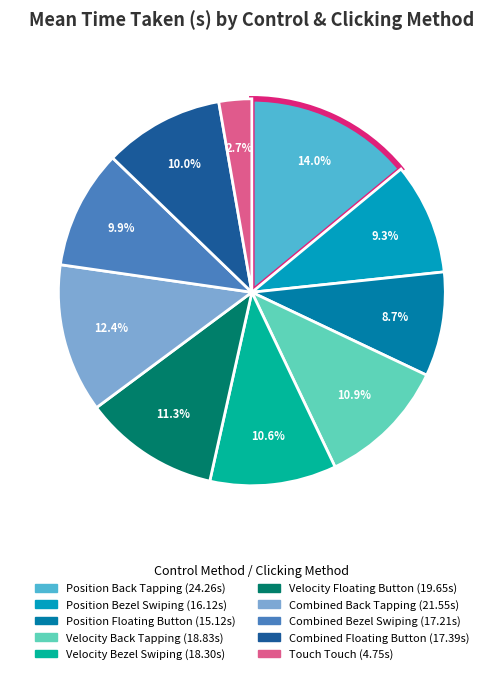

Does any single category account for the majority?

No